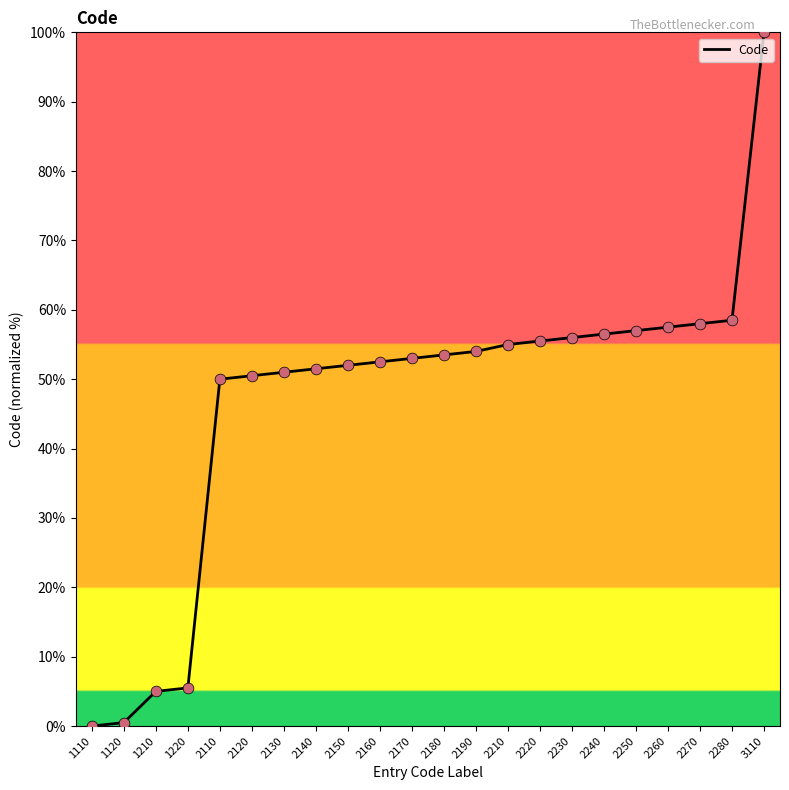

What is the change in value from 1120 to 2170?

+52.5